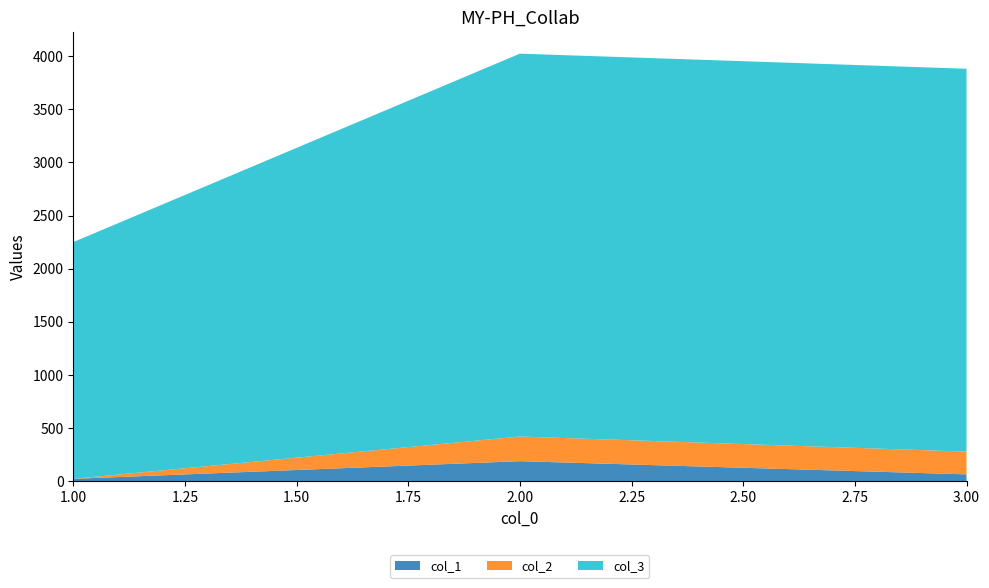

Reading left to right, transcribe all the data shown in this chart.

col_1: 1=24	2=190	3=66
col_2: 1=0	2=232	3=214
col_3: 1=2226	2=3600	3=3600